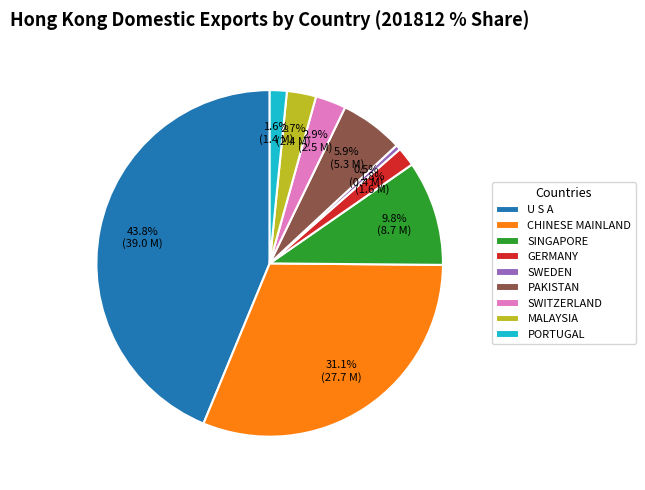

To the nearest percent, what portion does PAKISTAN represent?

6%